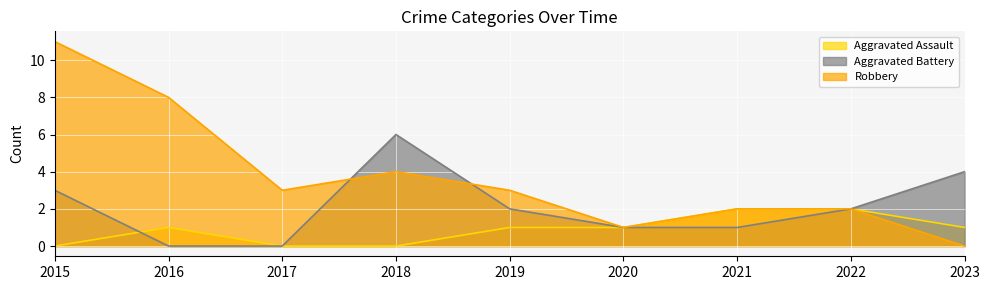

Is it true that Aggravated Assault equals 0 at 2015?

True